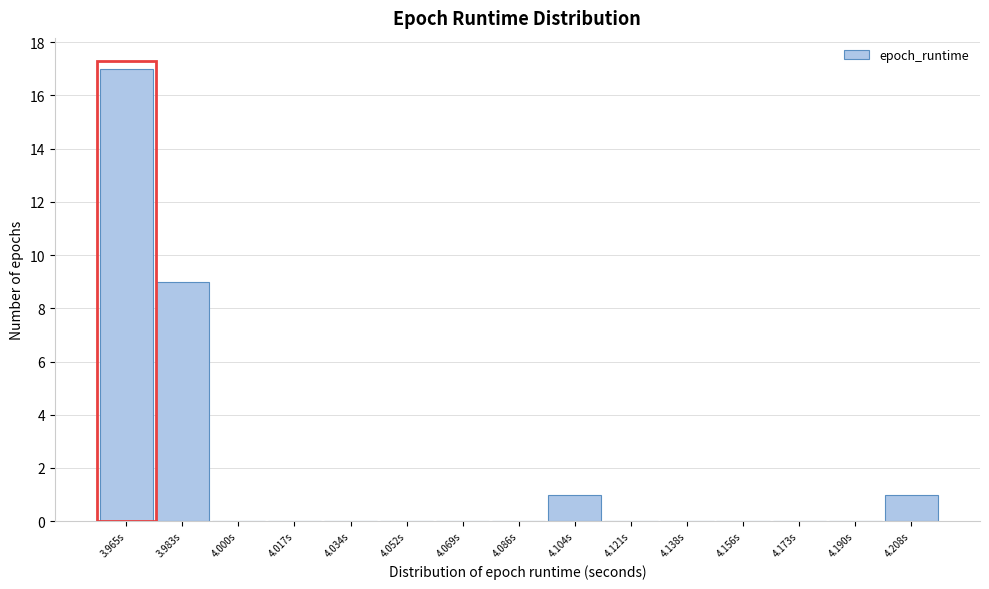

Reading left to right, extract all data points from this chart.

3.965s=17	3.983s=9	4.000s=0	4.017s=0	4.034s=0	4.052s=0	4.069s=0	4.086s=0	4.104s=1	4.121s=0	4.138s=0	4.156s=0	4.173s=0	4.190s=0	4.208s=1